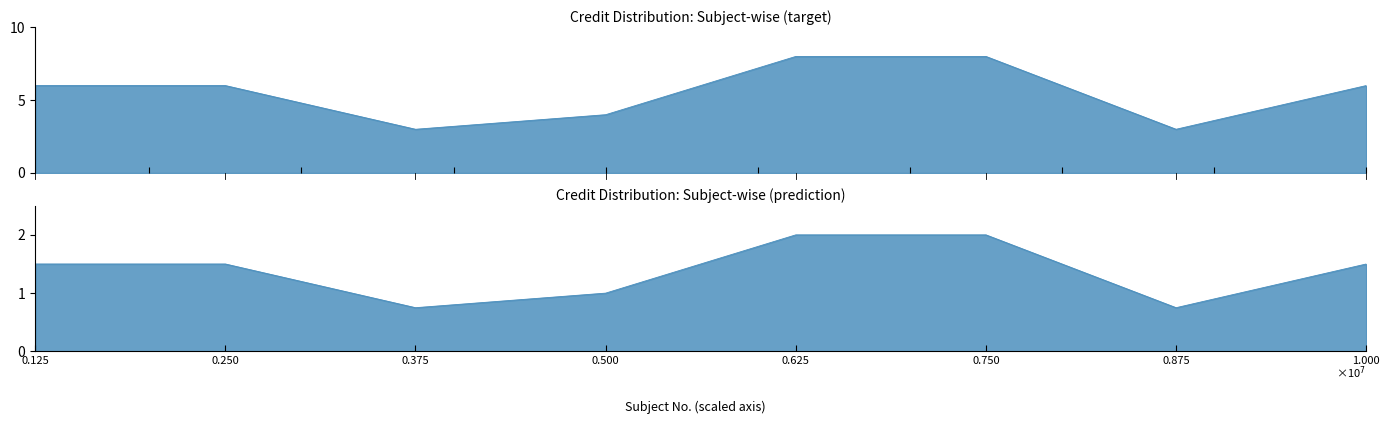

True or false: there are more than 2 points higher than both neighbors.

False